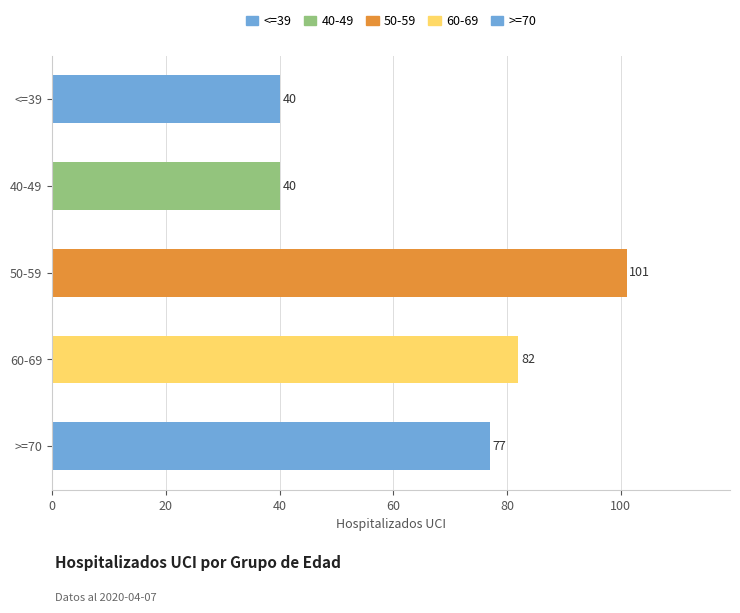

Are the bars horizontal?

Yes